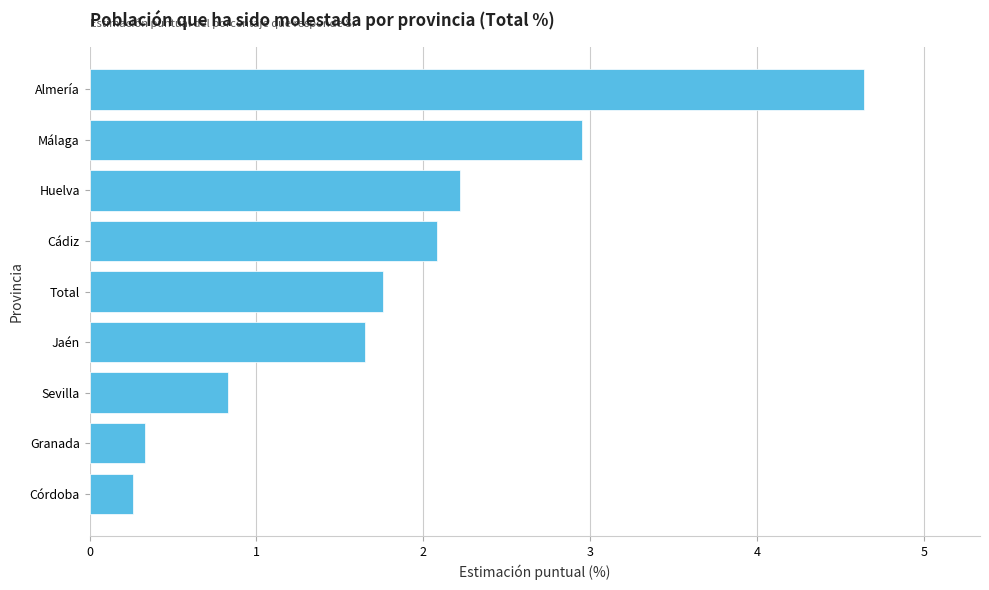

Rank the categories by value from highest to lowest.

Almería, Málaga, Huelva, Cádiz, Total, Jaén, Sevilla, Granada, Córdoba